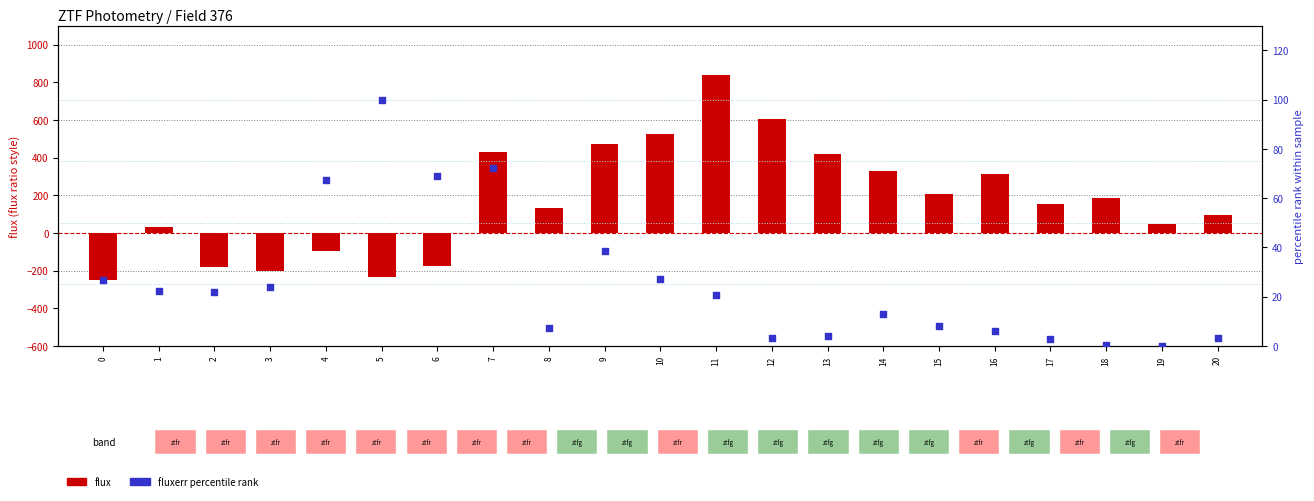

What is the ratio of the value at 14 to the value at 8?

1.8